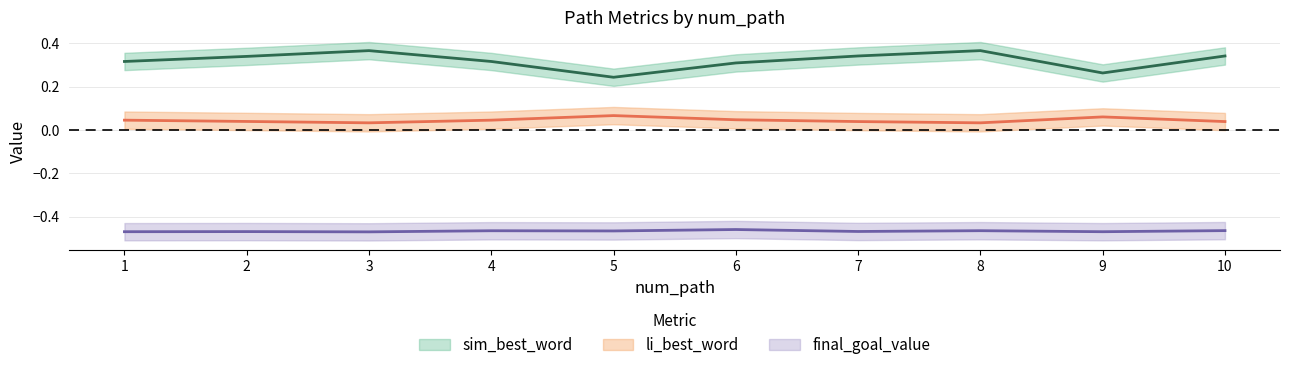

What are all the series names shown in the legend?

sim_best_word, li_best_word, final_goal_value